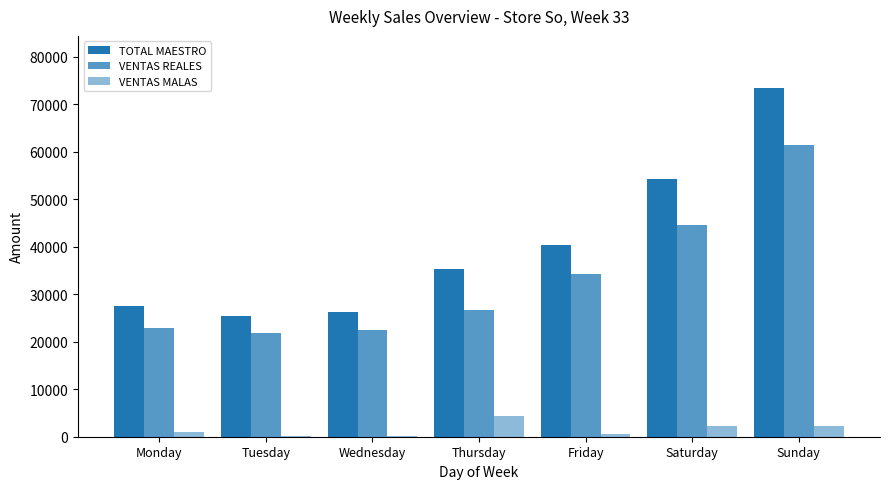

How many series are shown in this chart?

3